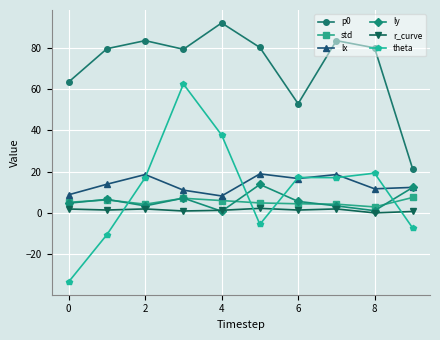

At how many categories does at least one series exceed 1?

10